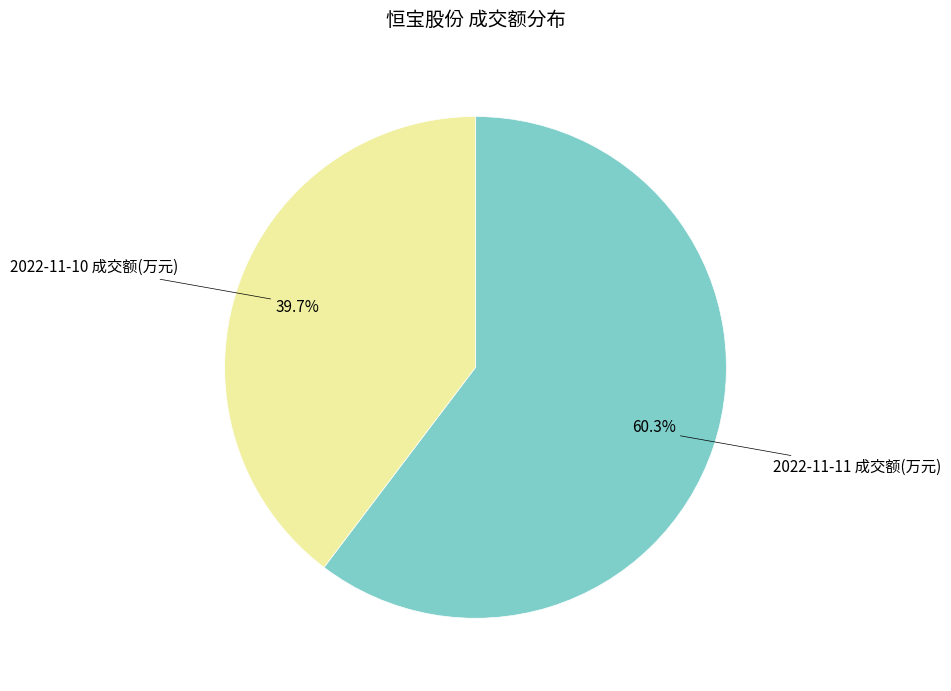

Is there a majority slice in this chart?

Yes